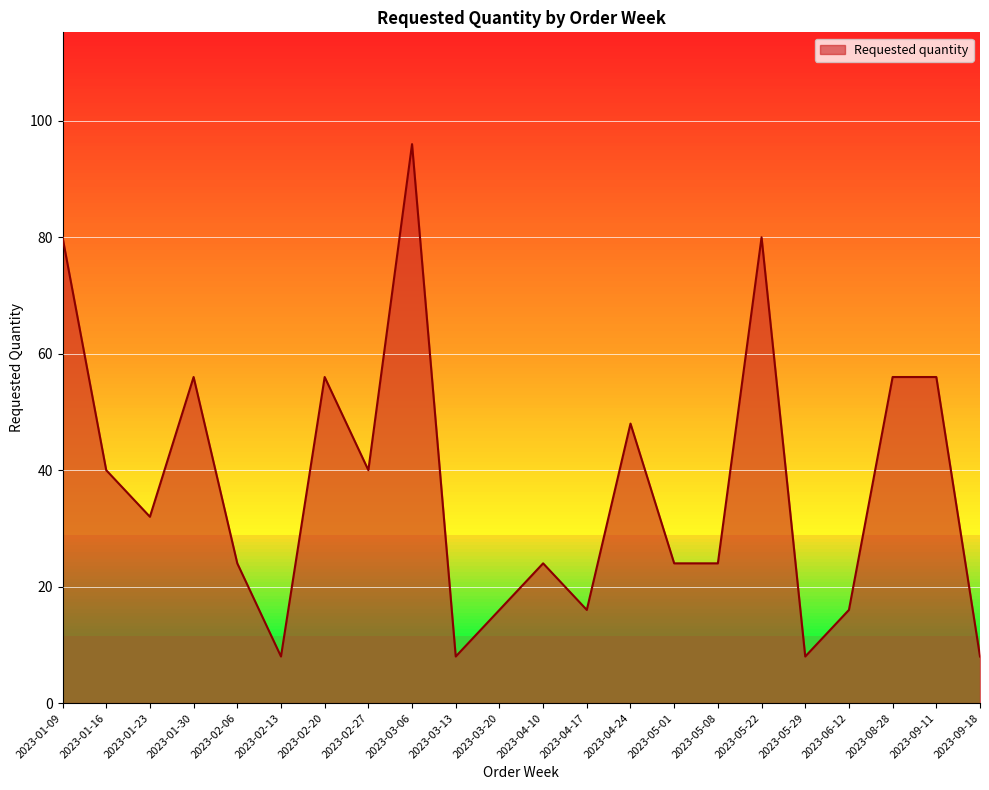

How many lines are shown in the chart?

1